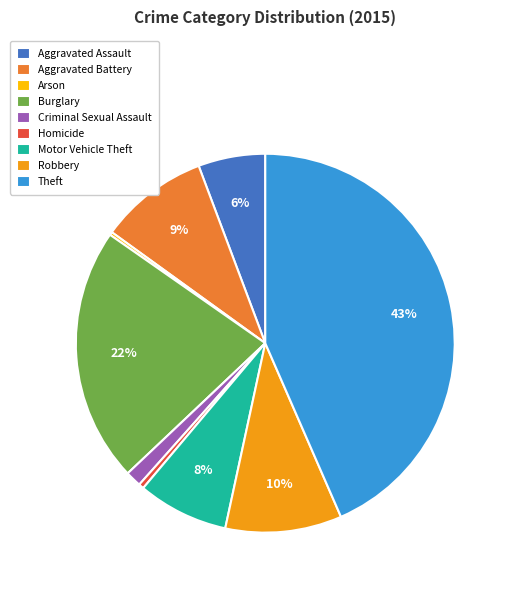

True or false: Aggravated Battery accounts for 9% of the total.

True